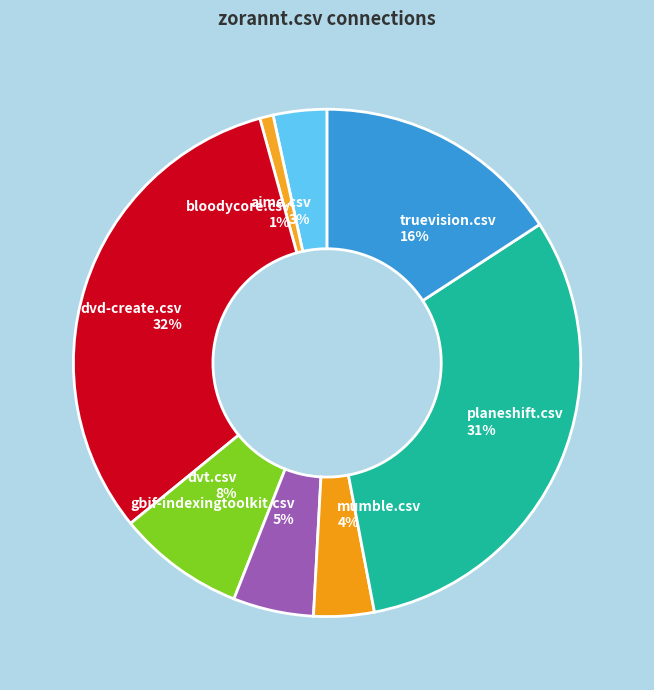

Is there a majority slice in this chart?

No